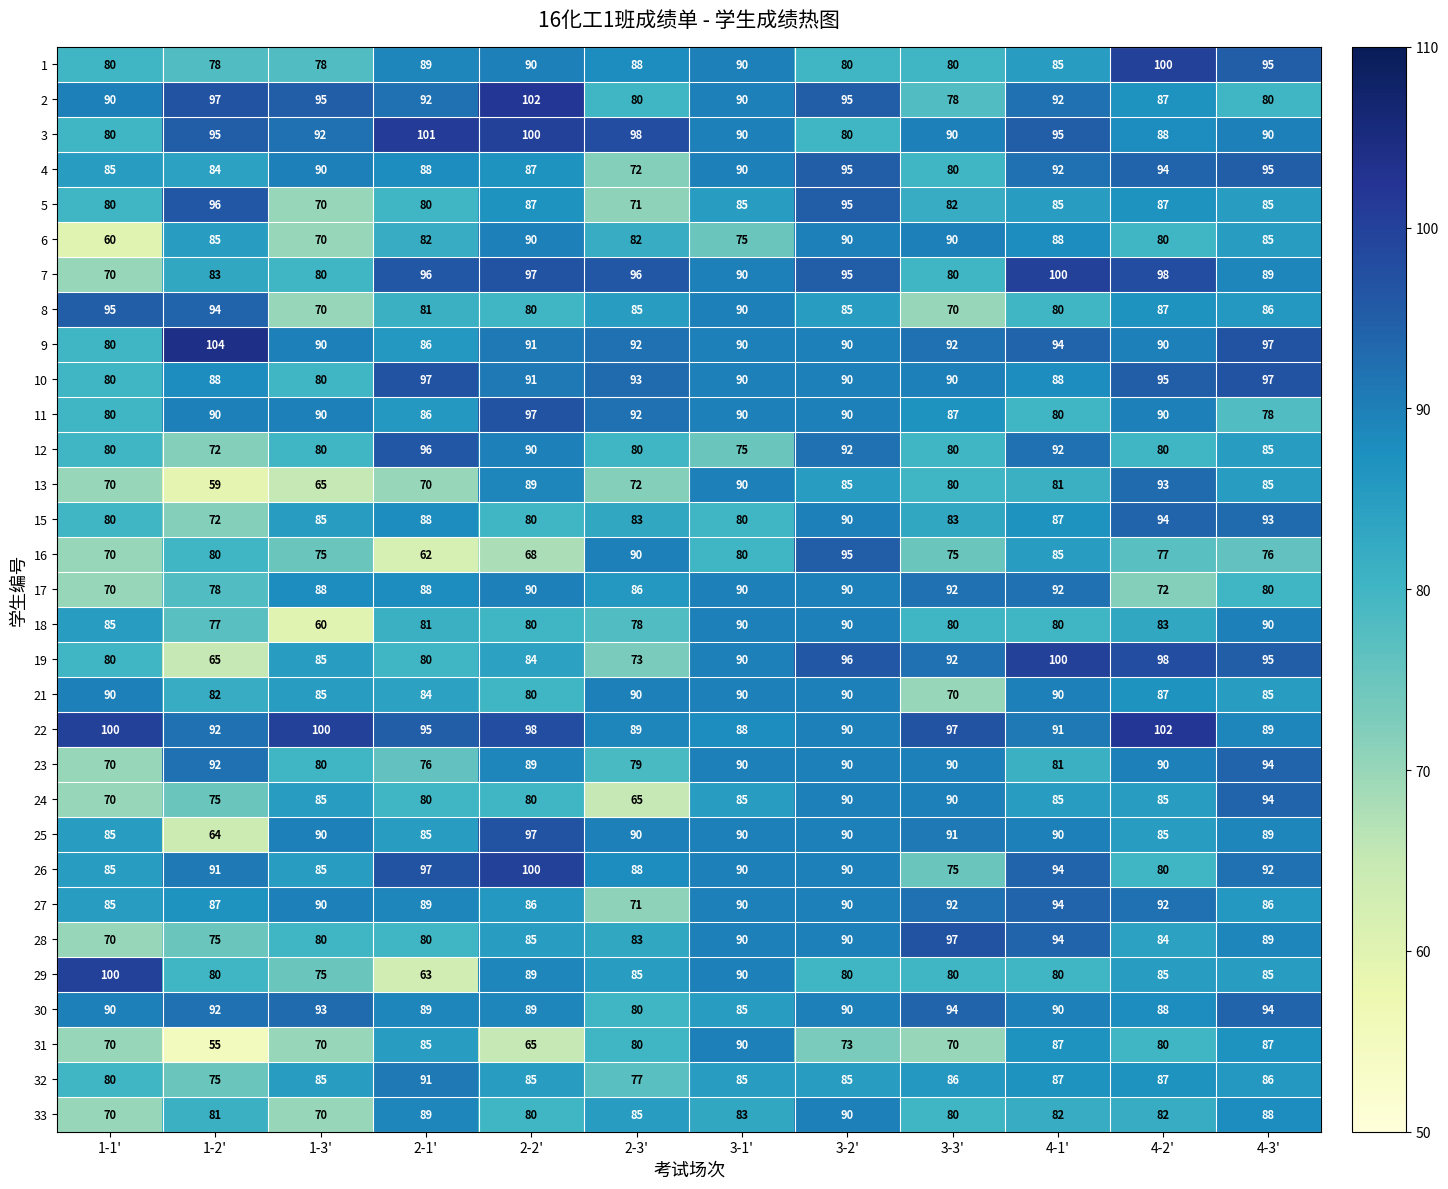

Count the number of data series in this chart.

31